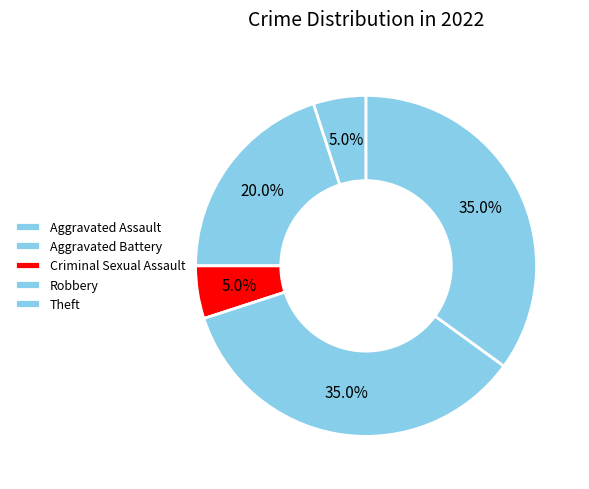

Count the number of slices in the pie.

7